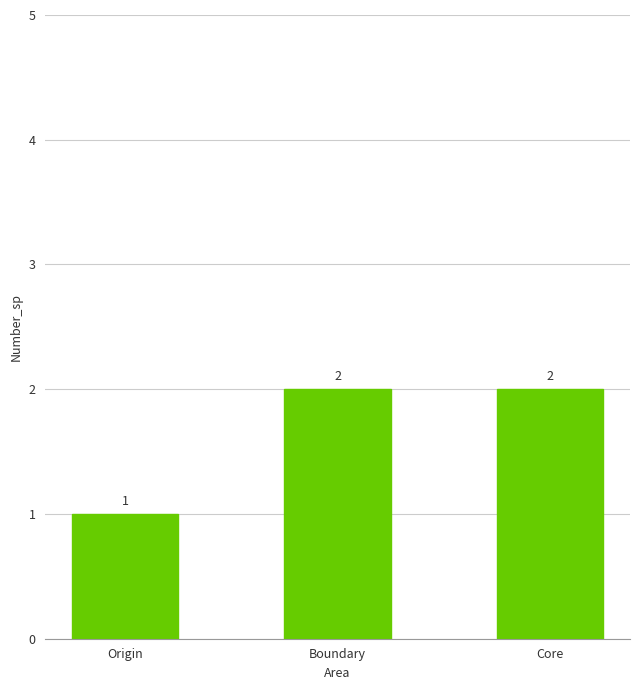

Which label corresponds to the smallest value in the chart?

Origin